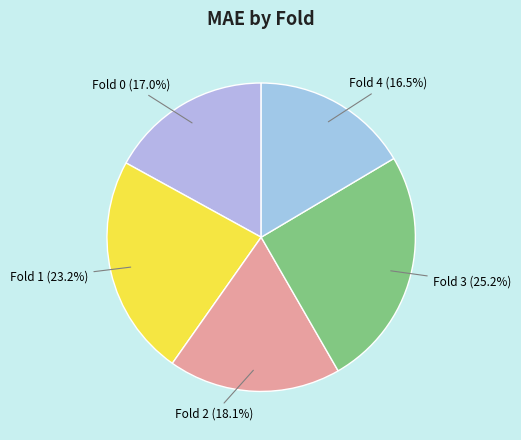

True or false: Fold 0 accounts for 17% of the total.

True